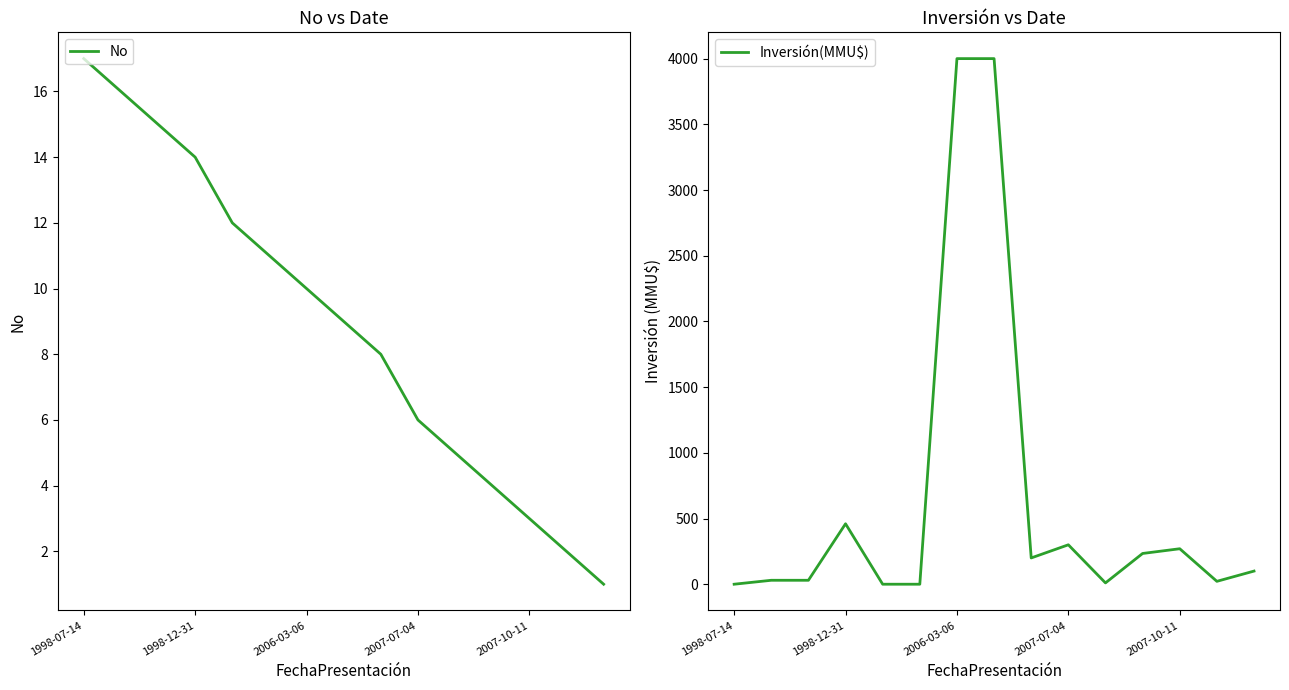

At 8, list the series in order from largest to smallest.

Inversión(MMU$), No